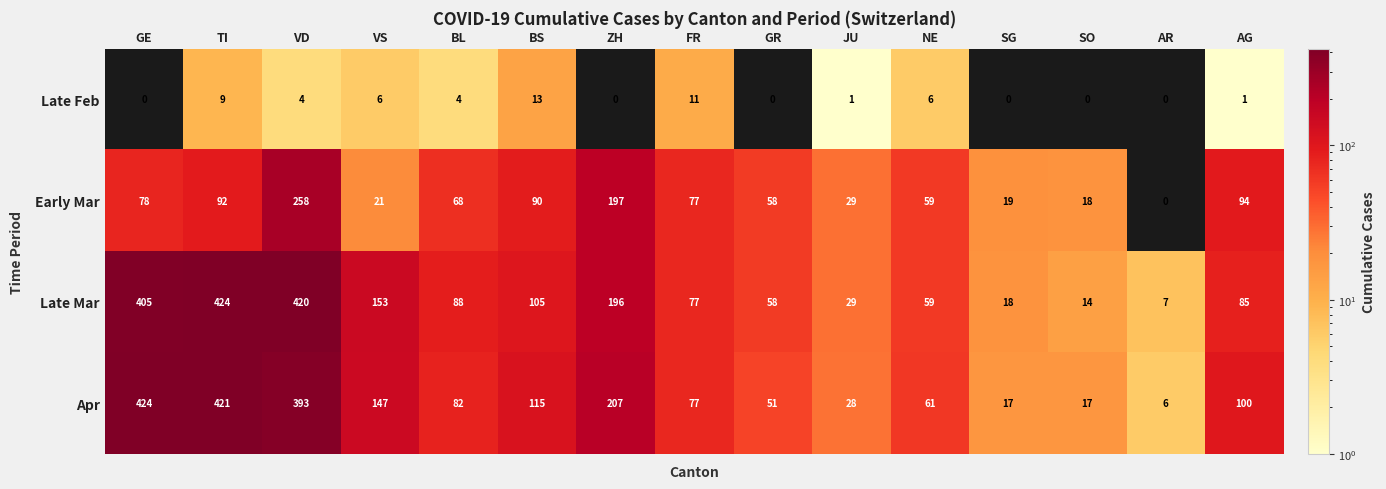

What is the difference between the maximum and second lowest values in the Late Mar series?

410